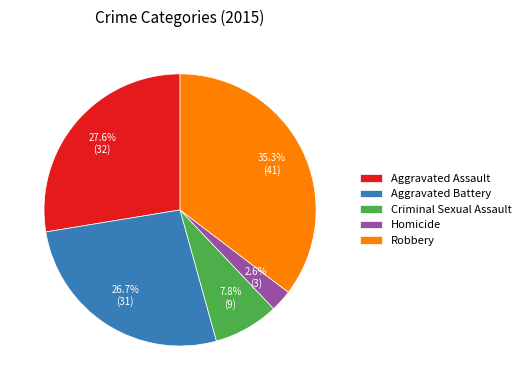

What is the total percentage of Robbery and Aggravated Assault?

62.9%